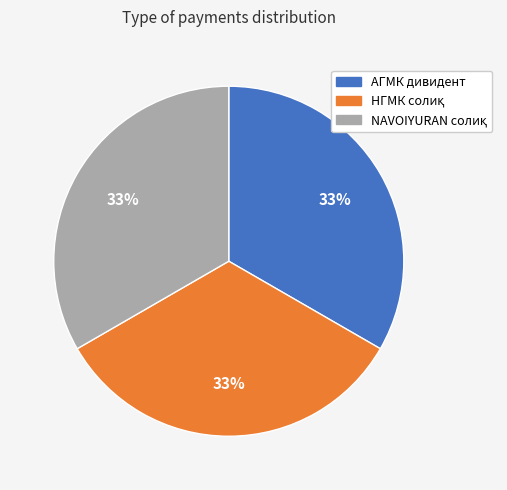

To the nearest percent, what is the average slice percentage?

33%